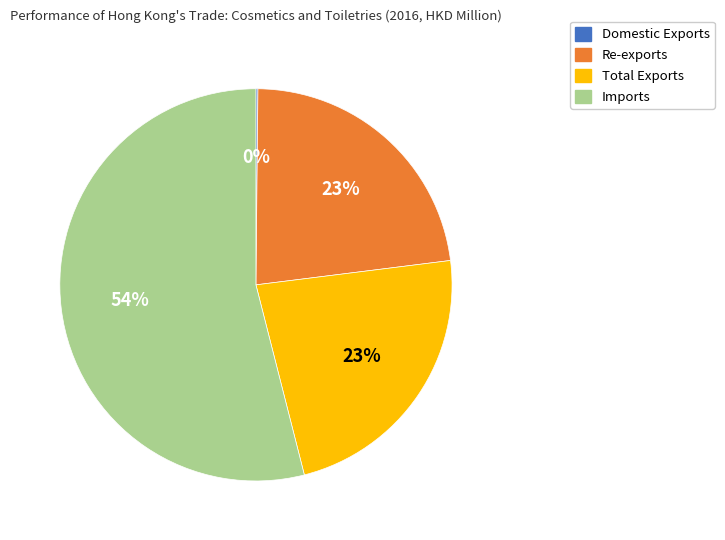

The Re-exports slice represents 29% of the pie. True or false?

False